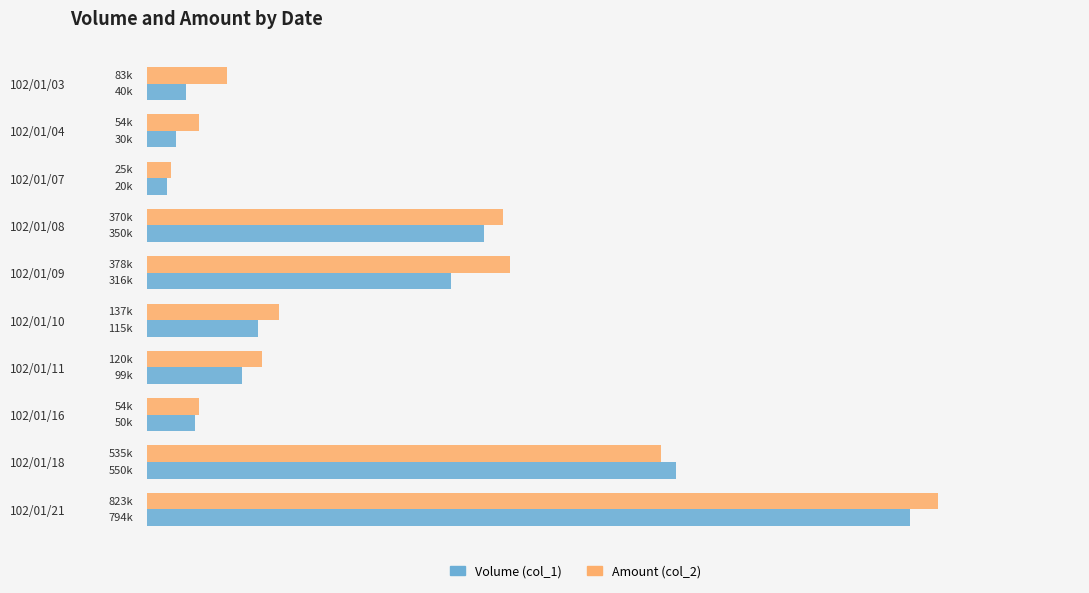

What are all the series names shown in the legend?

Volume (col_1), Amount (col_2)